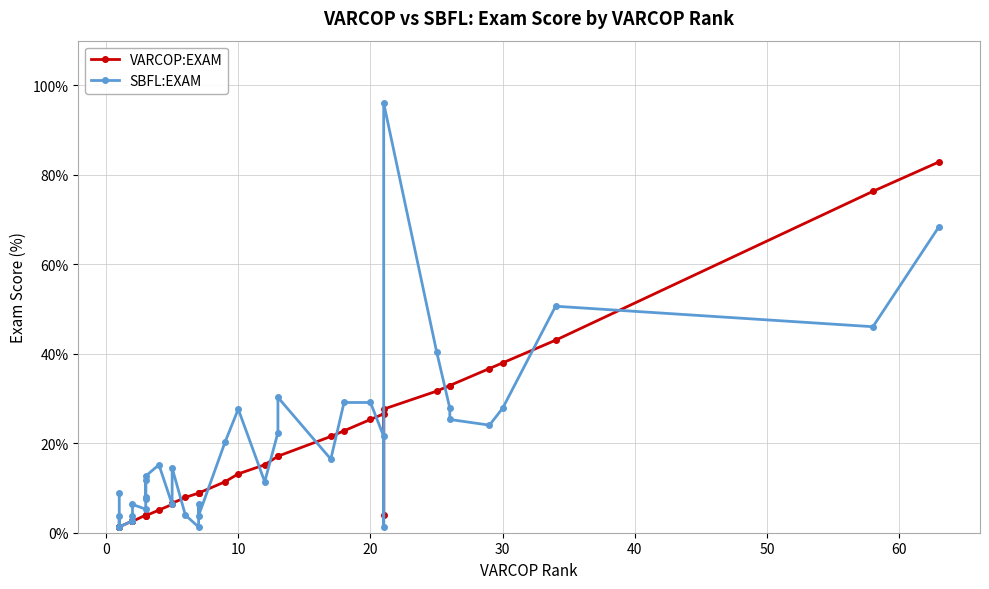

What is the difference between the maximum and minimum values in the SBFL:EXAM series?

94.8